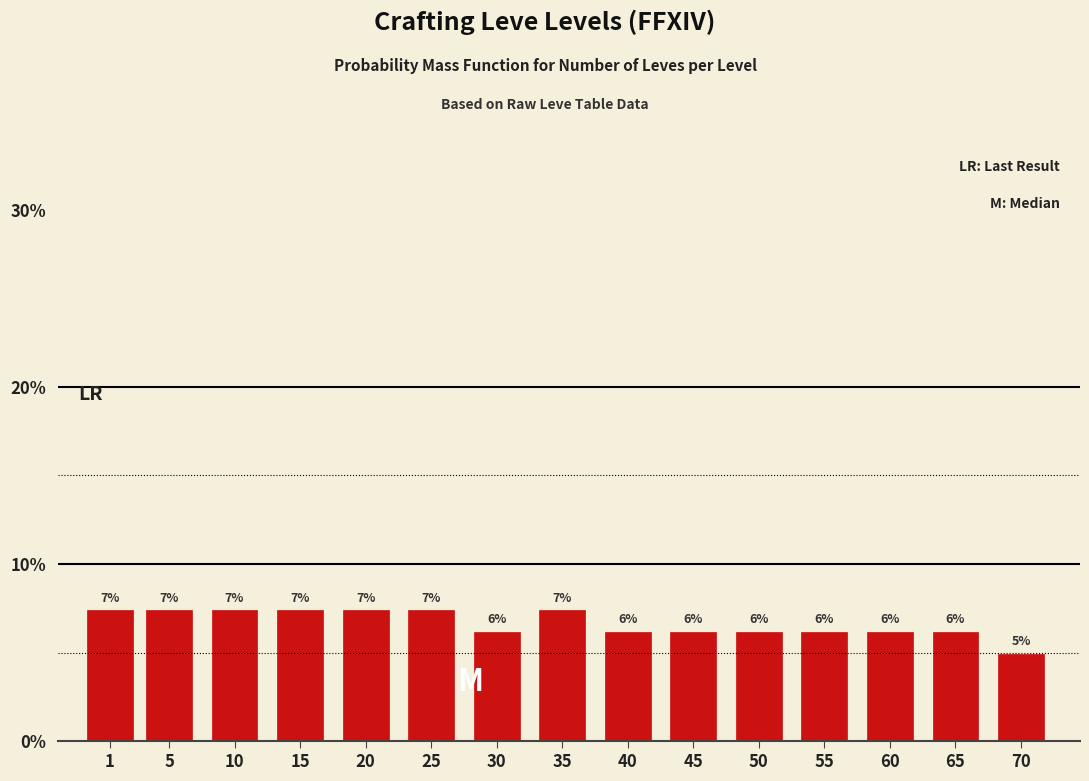

Does the chart contain any negative values?

No